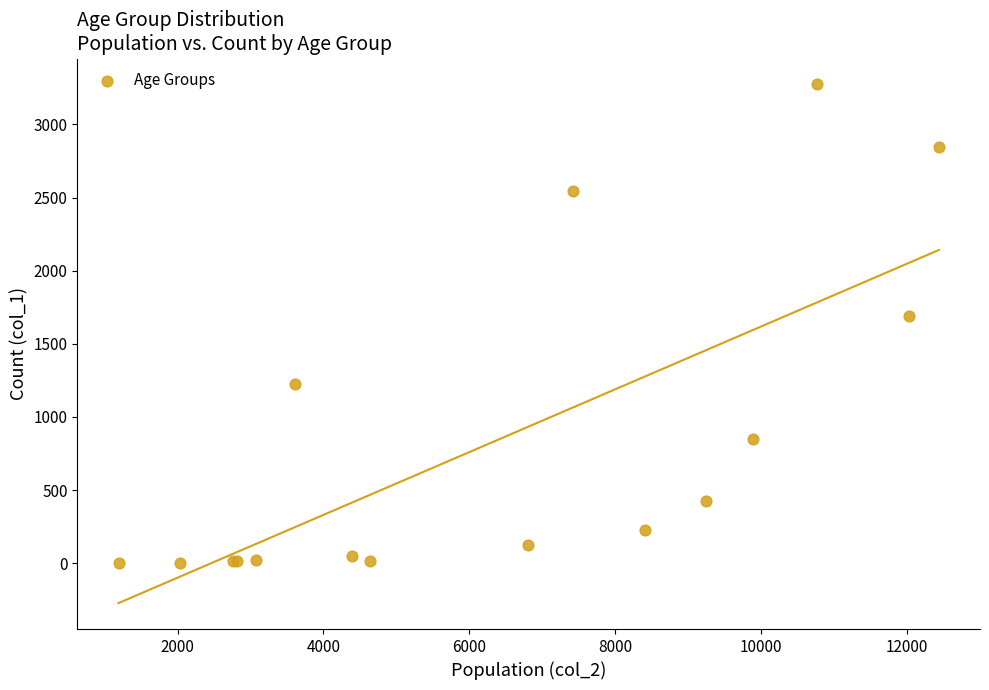

What Y value in the scatter plot is closest to 1638?

1690